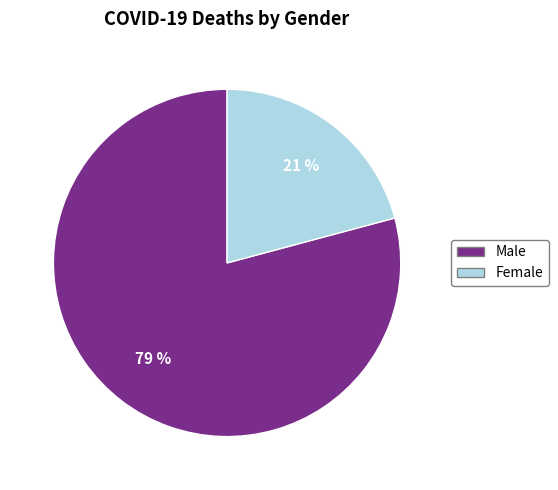

The Female slice represents 11% of the pie. True or false?

False